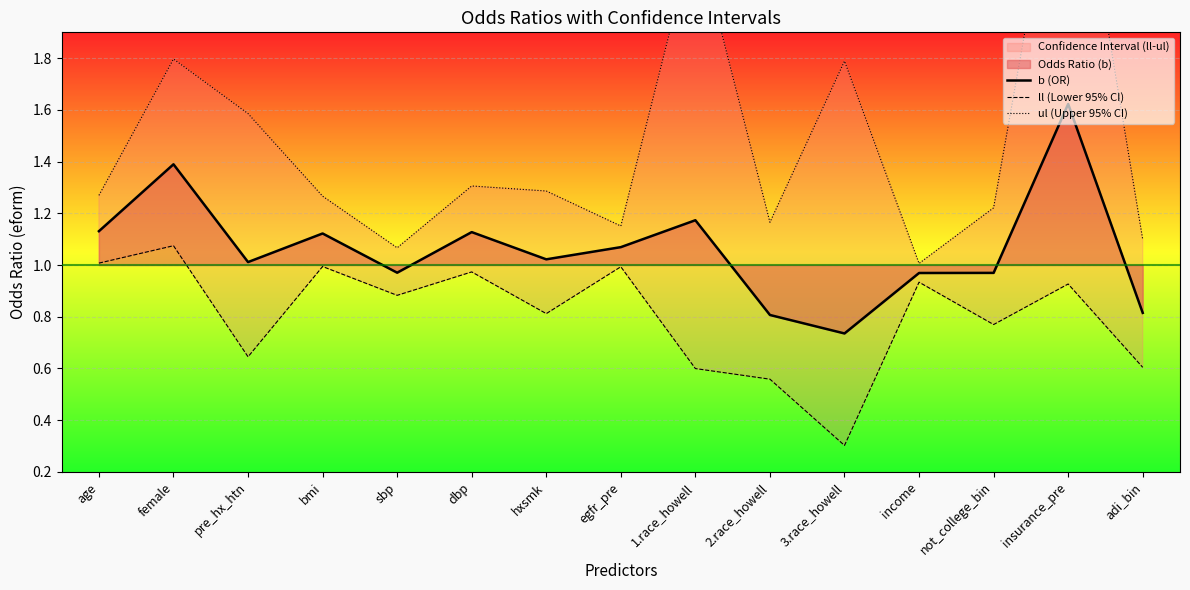

What is the value of the b (OR) point at the 10th from the left?

0.8